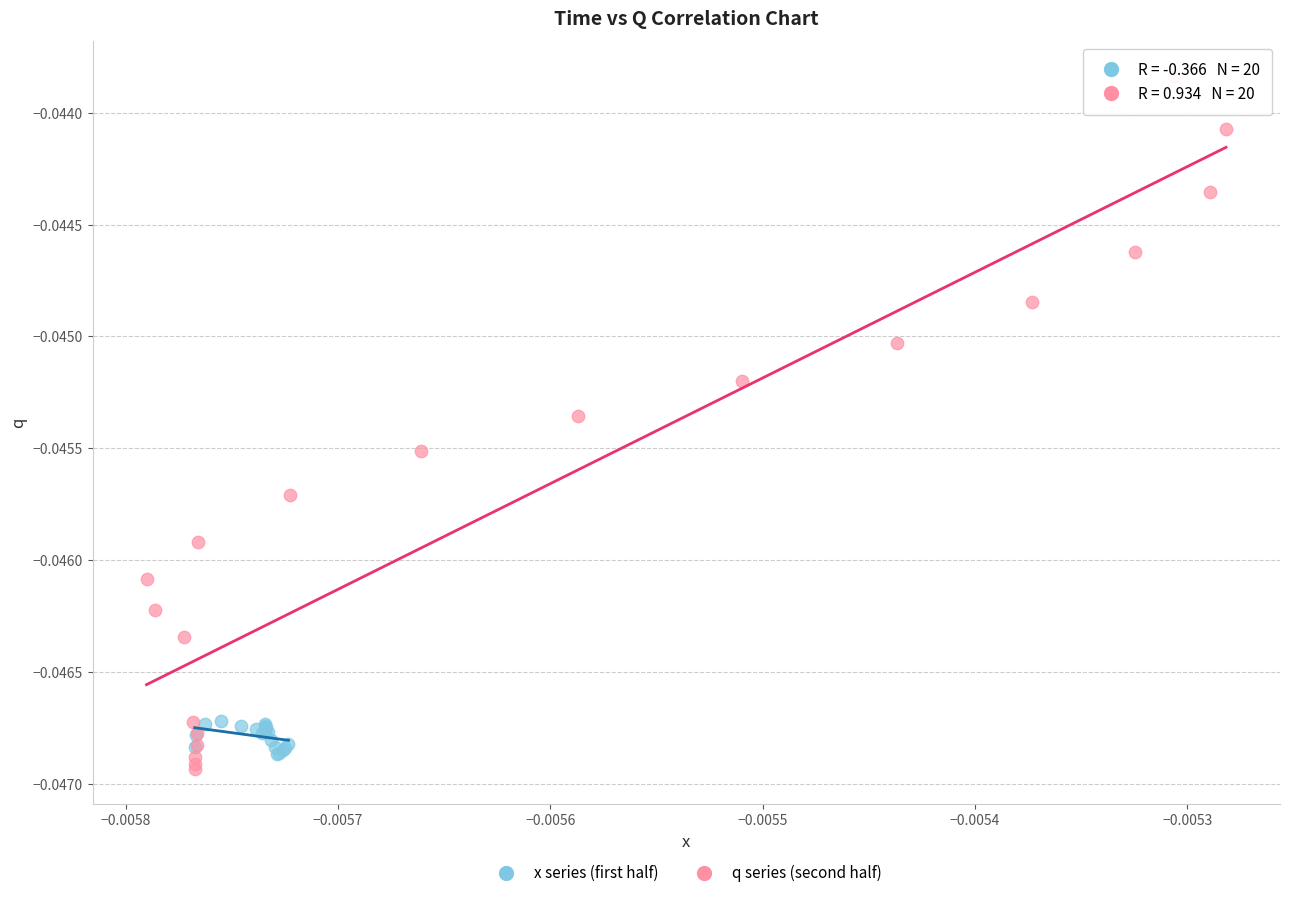

Which series contains the lowest Y value?

q series (second half)